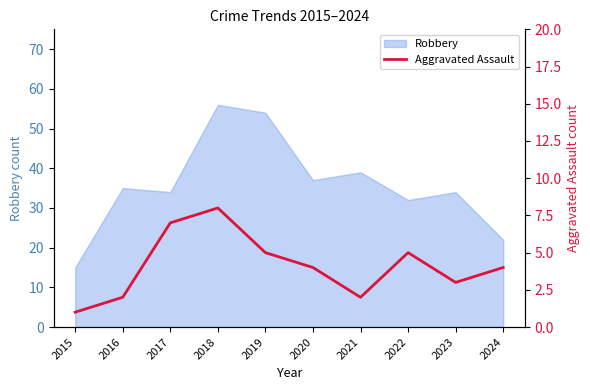

Which label corresponds to the smallest value in the chart?

2015